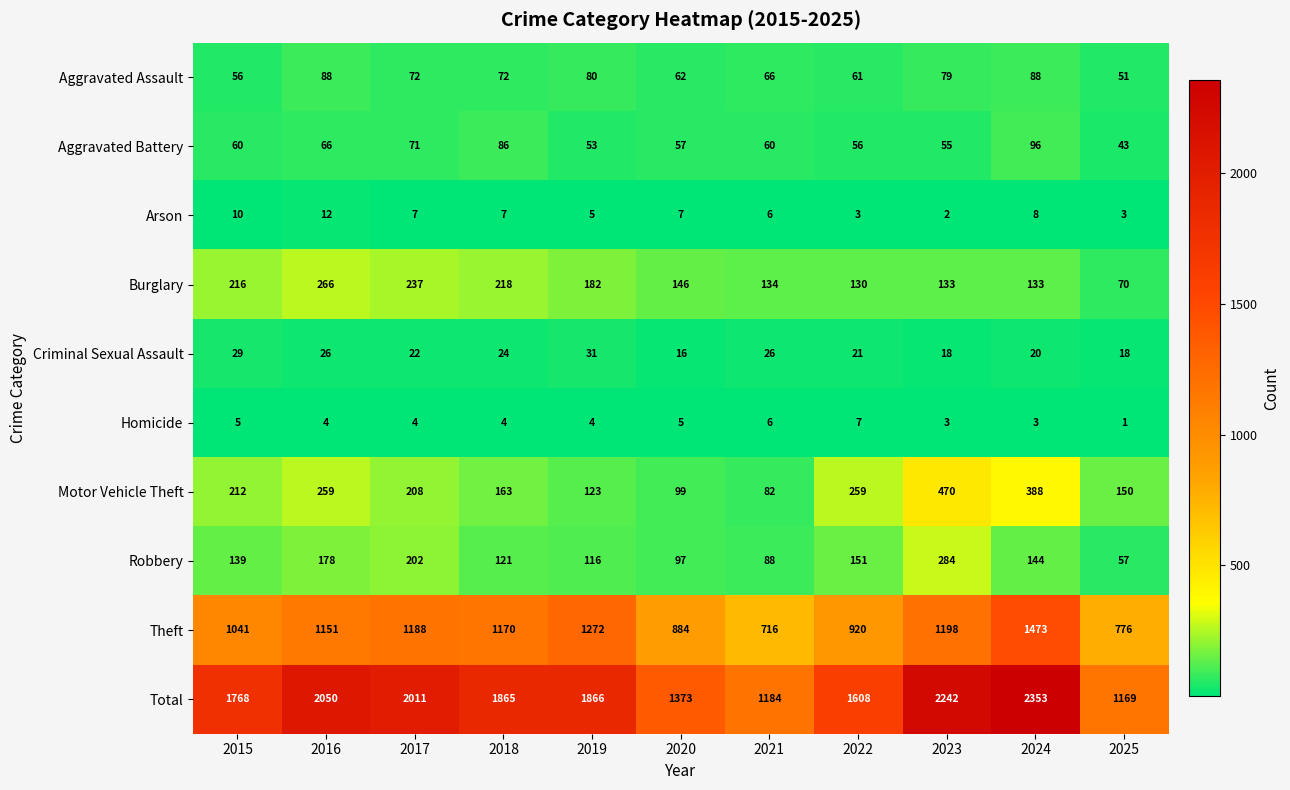

Rank the series at 2025 from lowest to highest value.

Homicide, Arson, Criminal Sexual Assault, Aggravated Battery, Aggravated Assault, Robbery, Burglary, Motor Vehicle Theft, Theft, Total